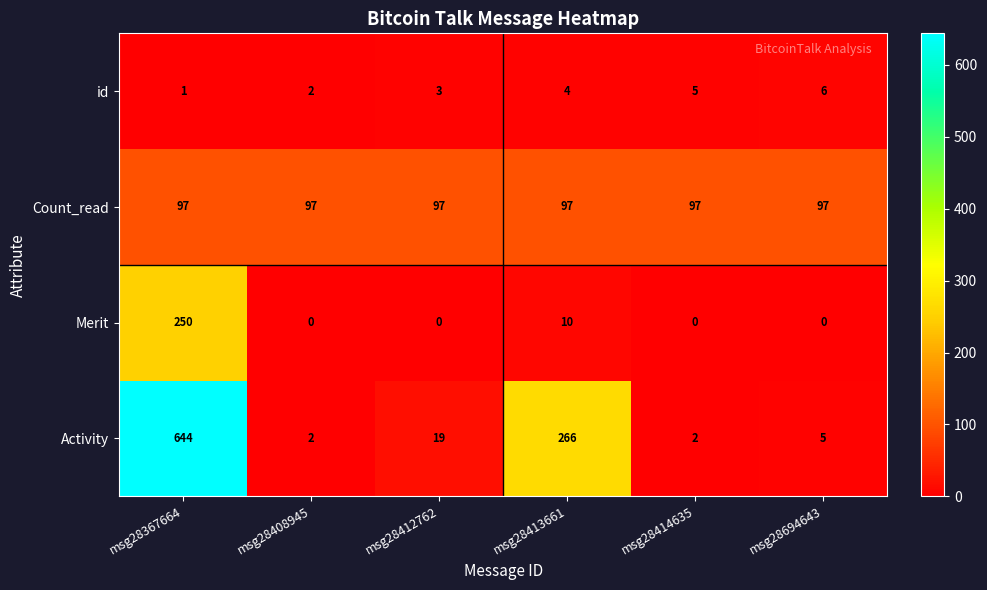

The value at msg28367664 is 1. True or false?

True